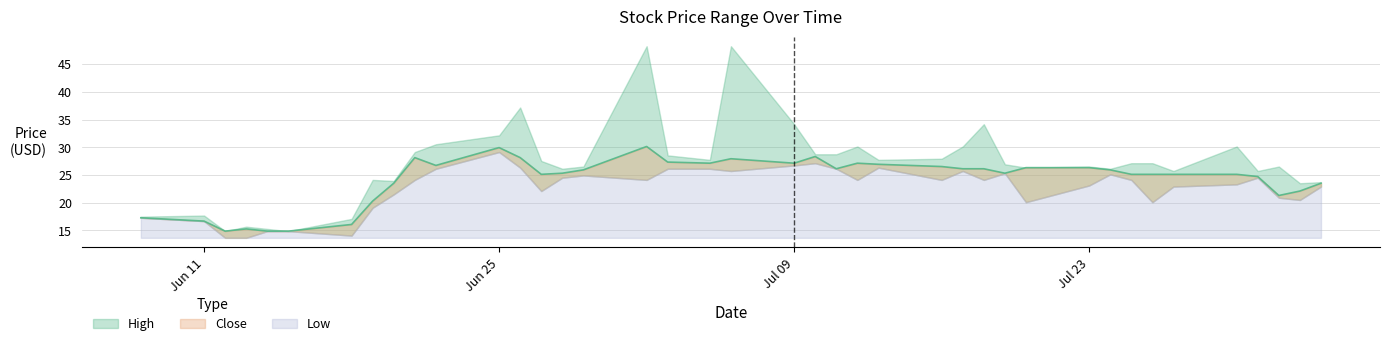

Which has a higher value, 18-06-2018 or 17-07-2018?

17-07-2018